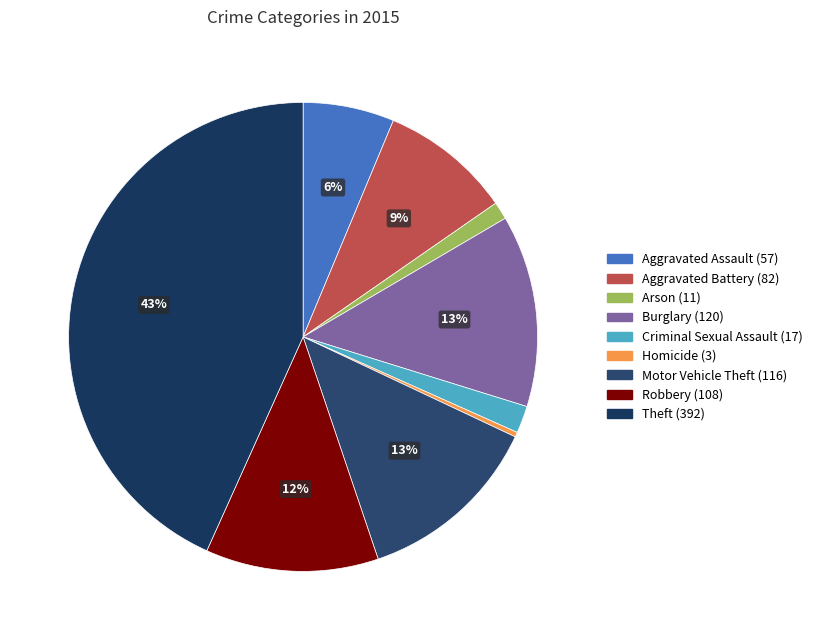

Does any single category account for the majority?

No